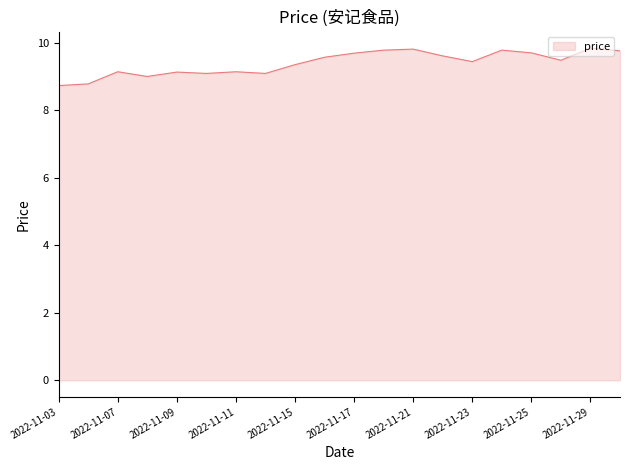

What is the smallest value displayed?

8.7